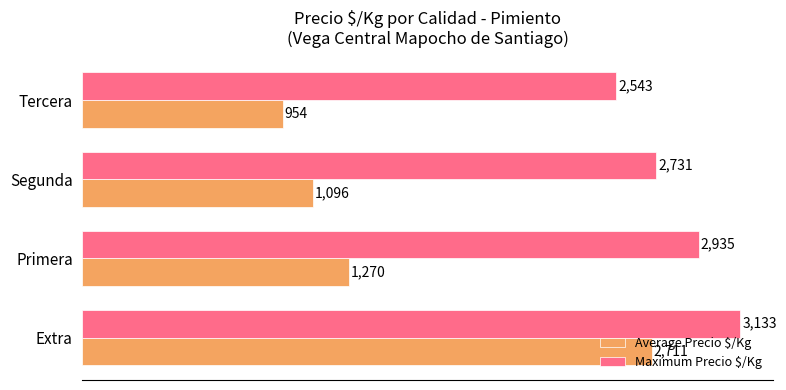

The Average Precio $/Kg series shows 623 at Tercera. True or false?

False